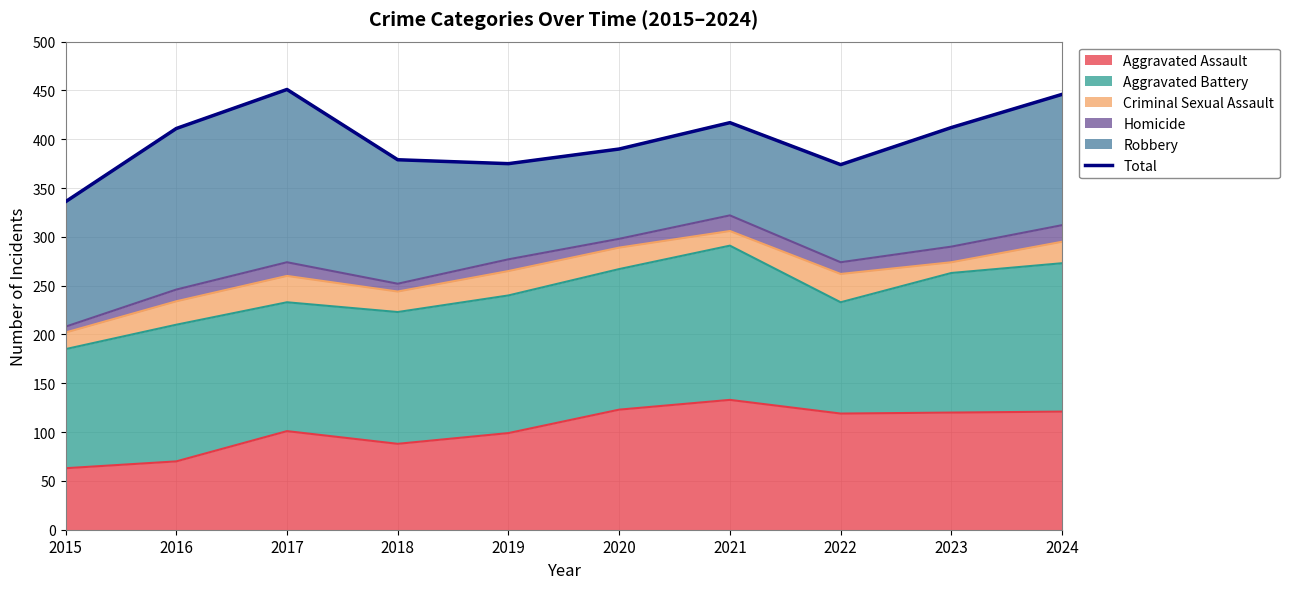

The value at 2016 is 567. True or false?

False